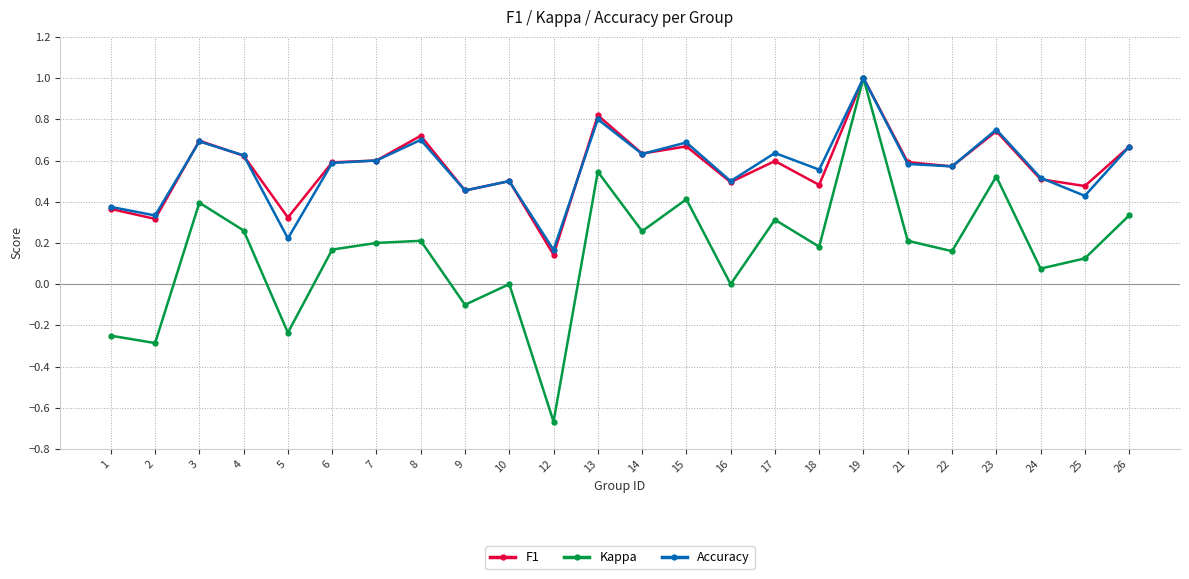

True or false: Kappa has more than 1 points higher than both neighbors.

True